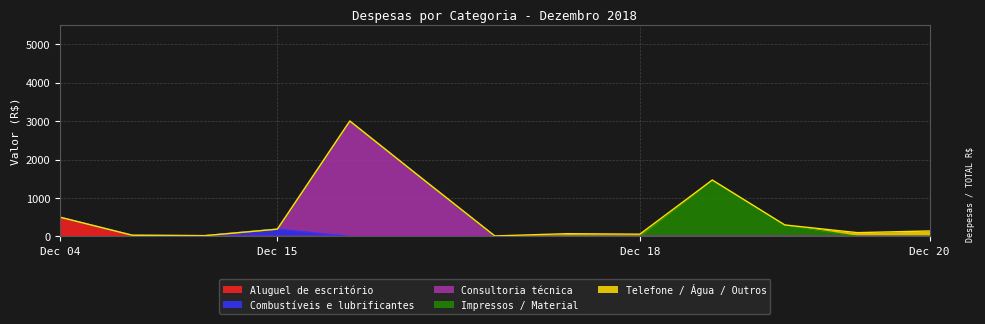

True or false: Aluguel de escritório has a value of 0.0 at 2018-12-20.

True